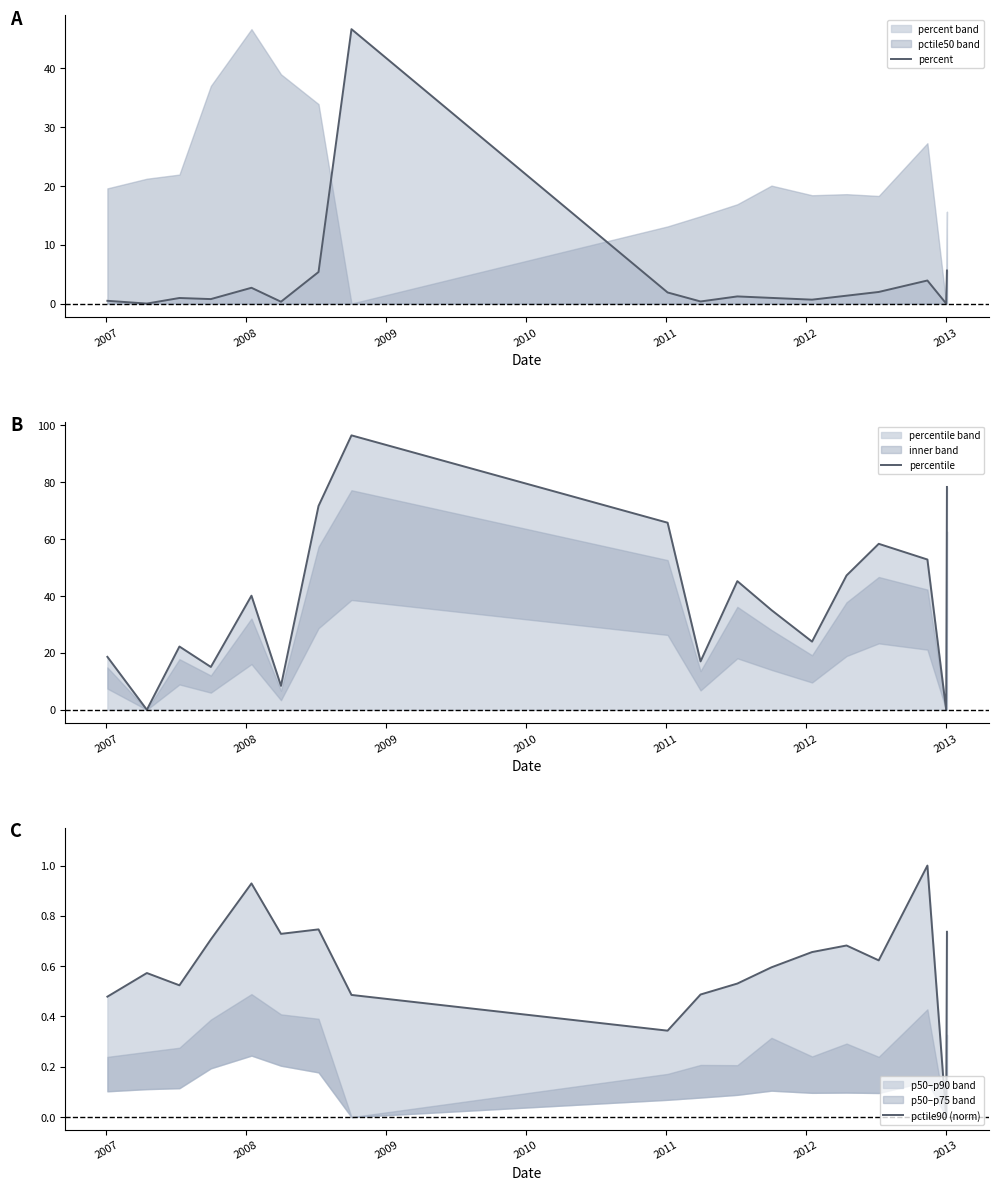

Which series has the largest total across all categories?

percentile